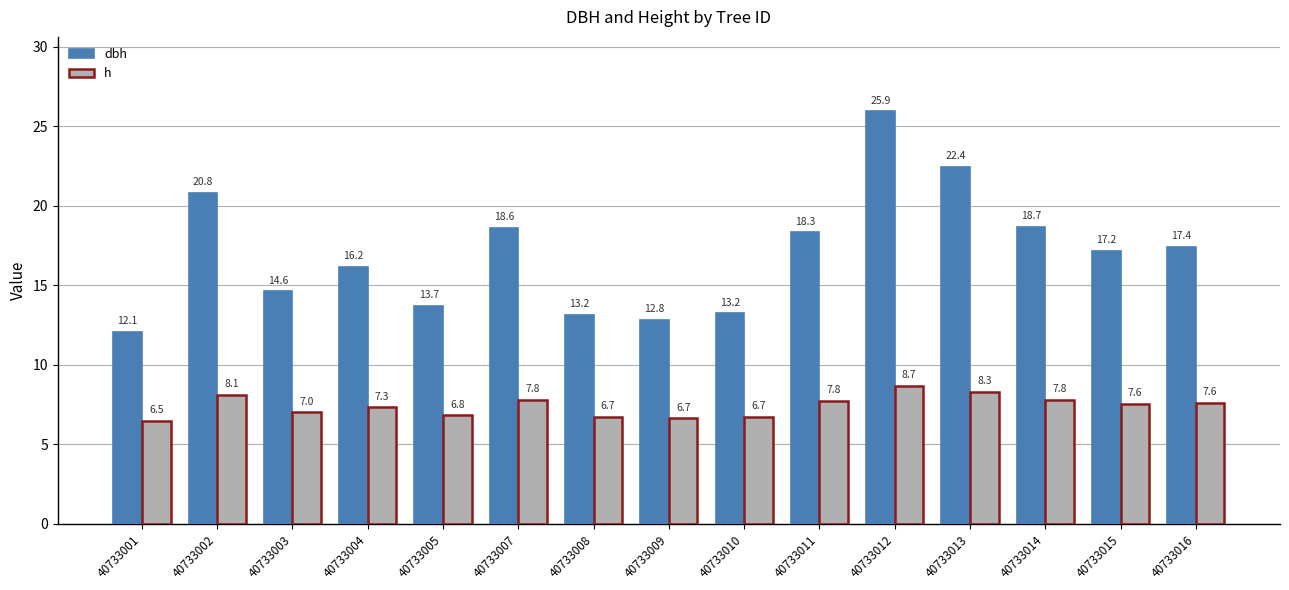

How many bars are there in total?

30